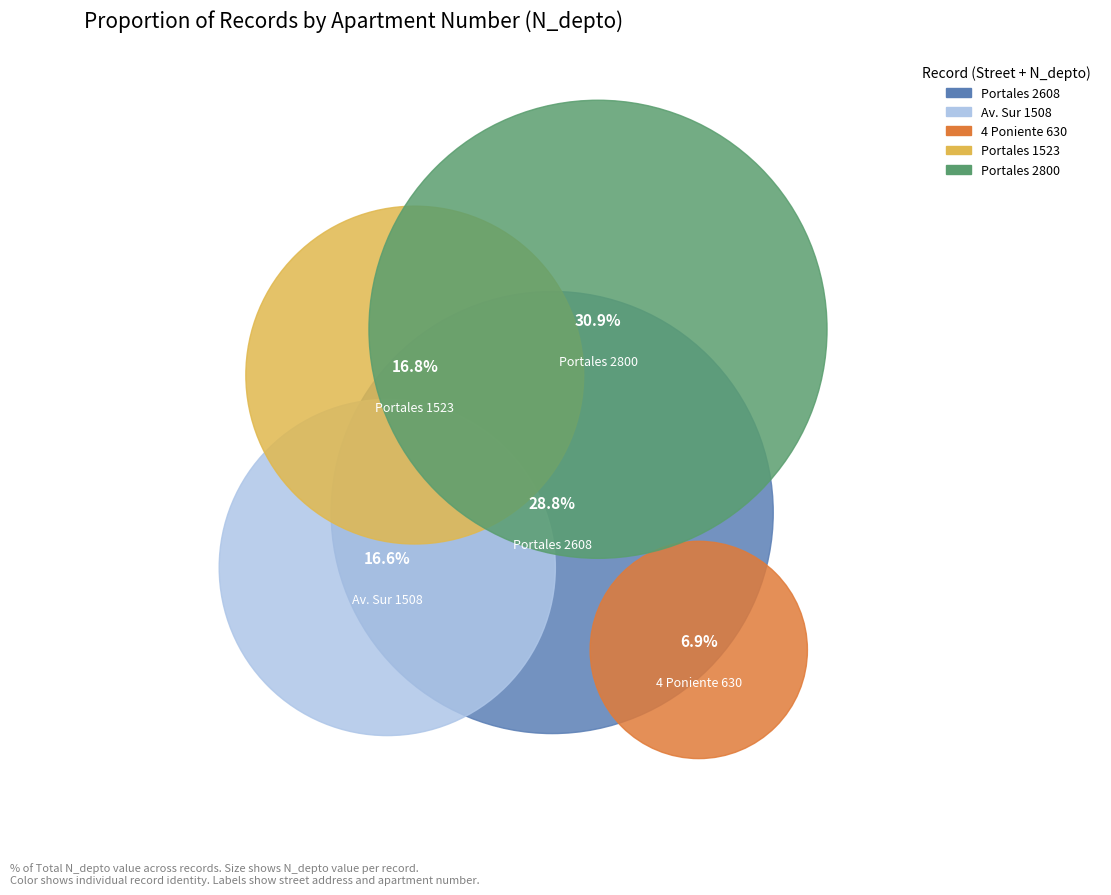

True or false: 264707462 accounts for 22% of the total.

False